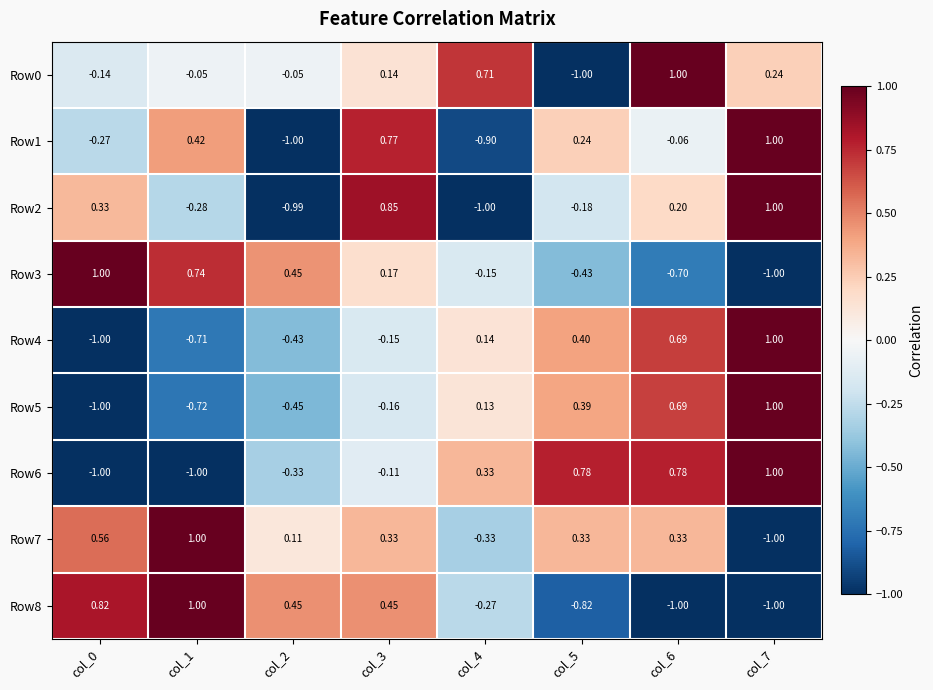

What is the total value across all series at col_4?

-1.3